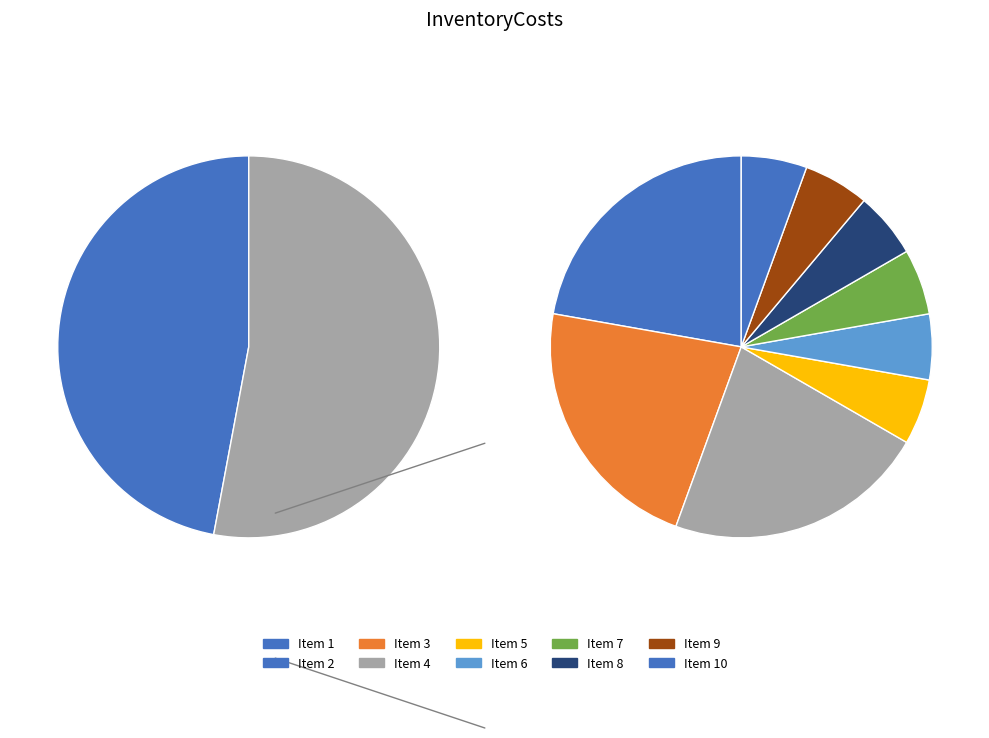

To the nearest percent, what percentage of the pie is 8?

3%